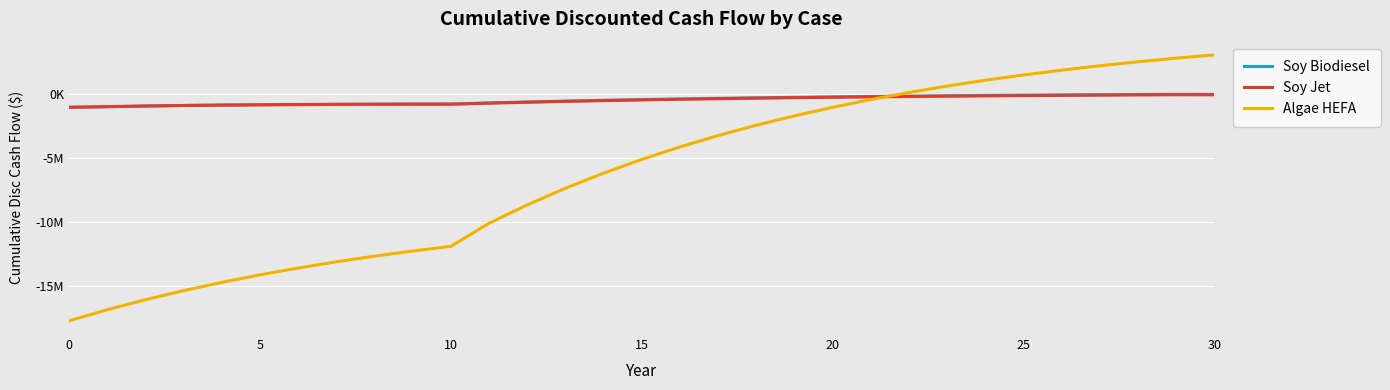

Does the chart have visible grid lines?

Yes